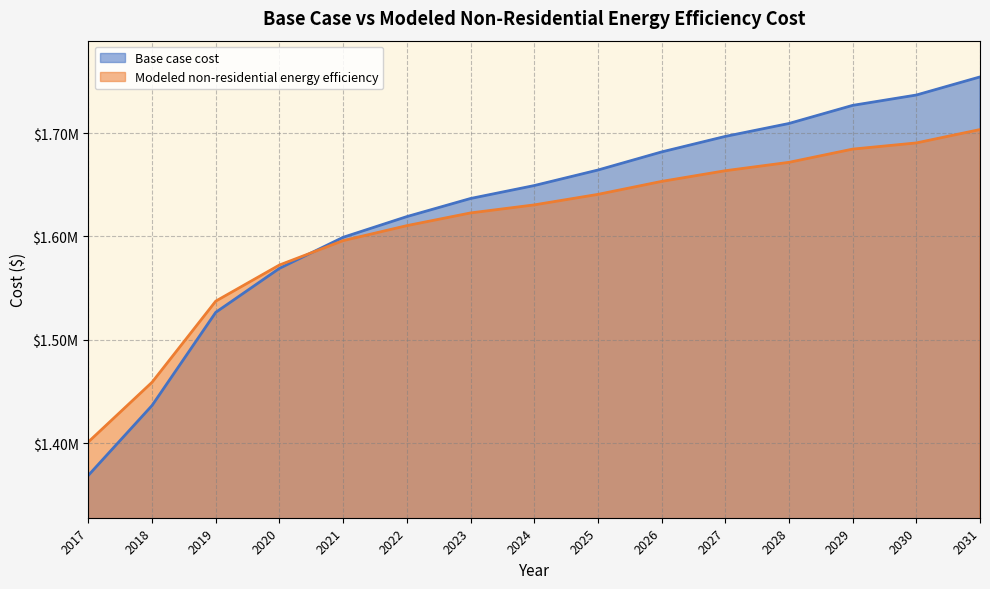

At which label is Modeled non-residential energy efficiency closest to 1552223?

2019